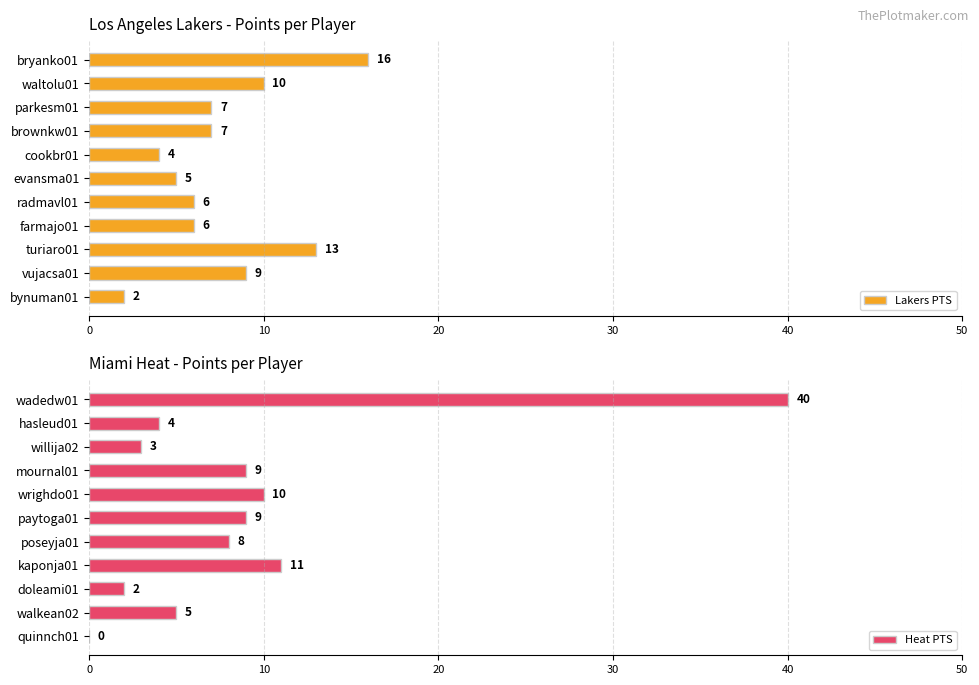

Which series has the widest spread of values?

Heat PTS